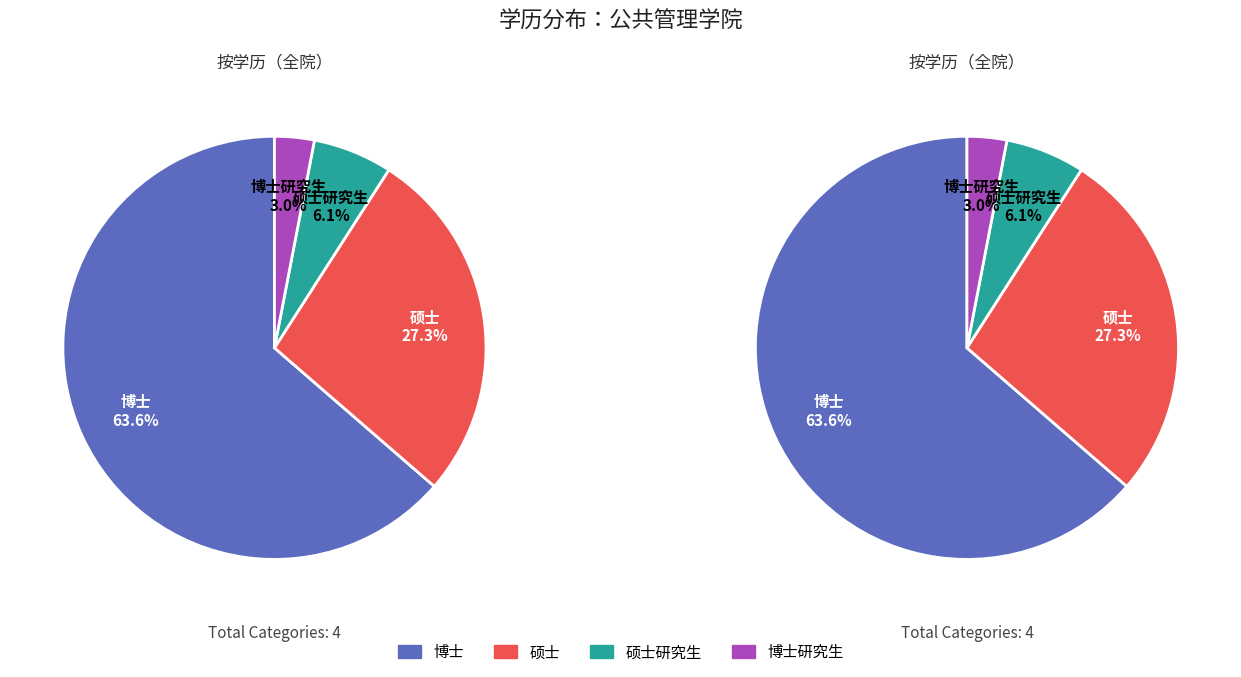

Is there any slice that represents more than half of the pie?

Yes